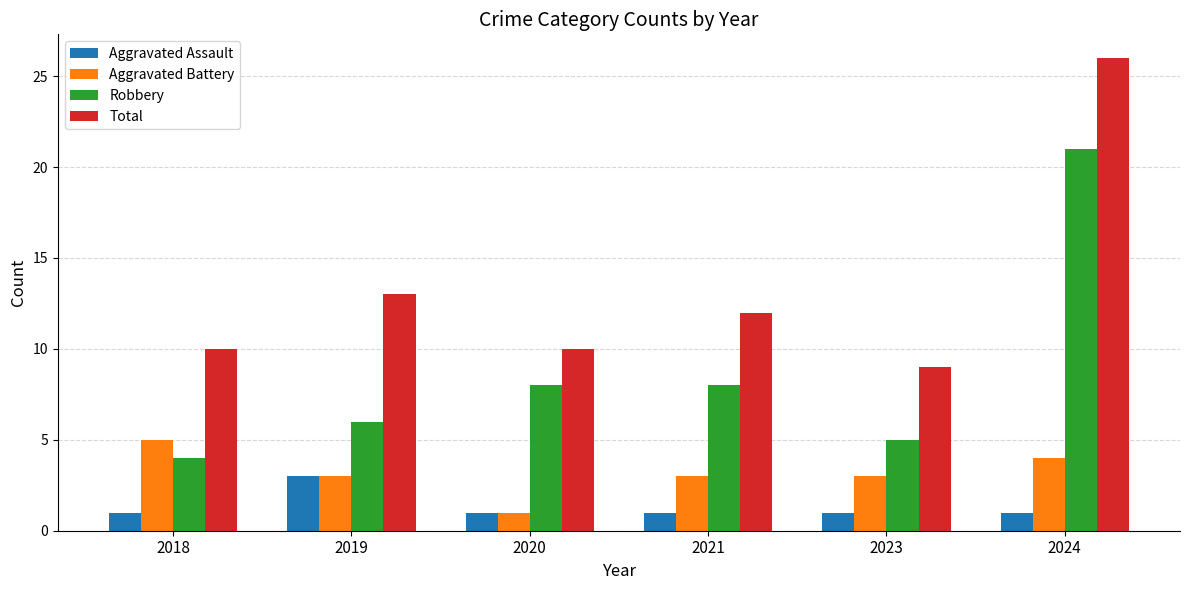

Does the chart contain any negative values?

No